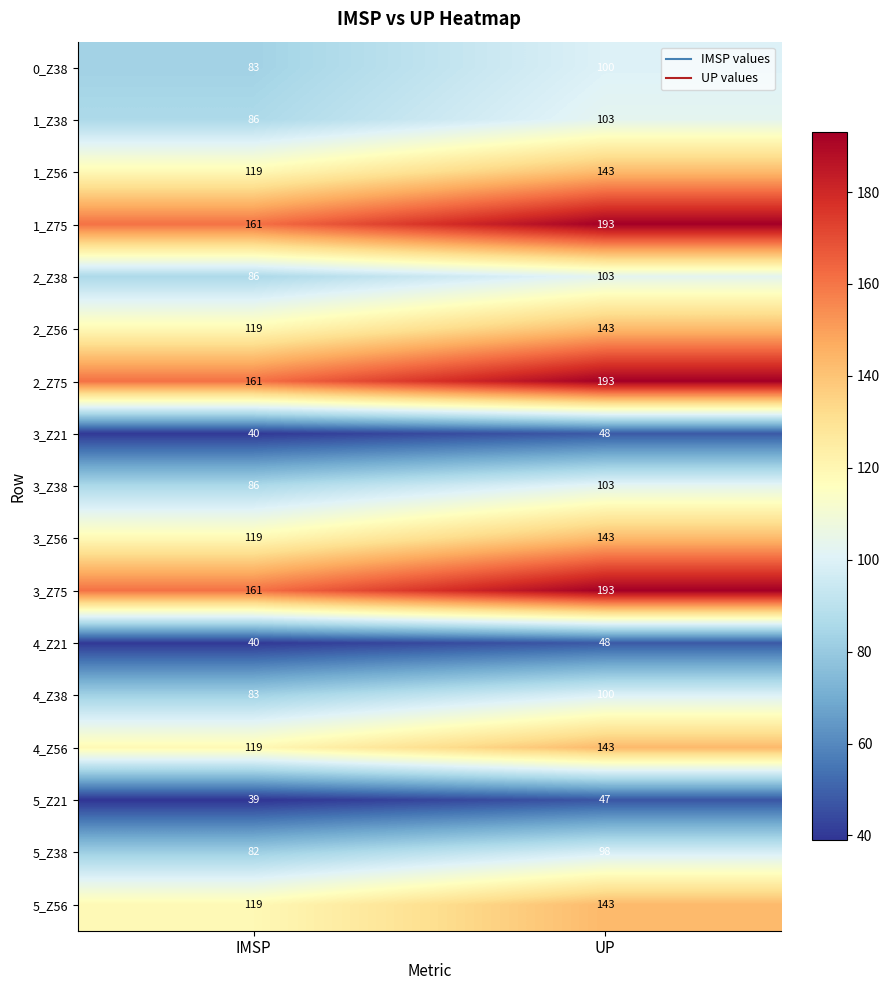

Rank the categories by 5_Z38 value from highest to lowest.

UP, IMSP